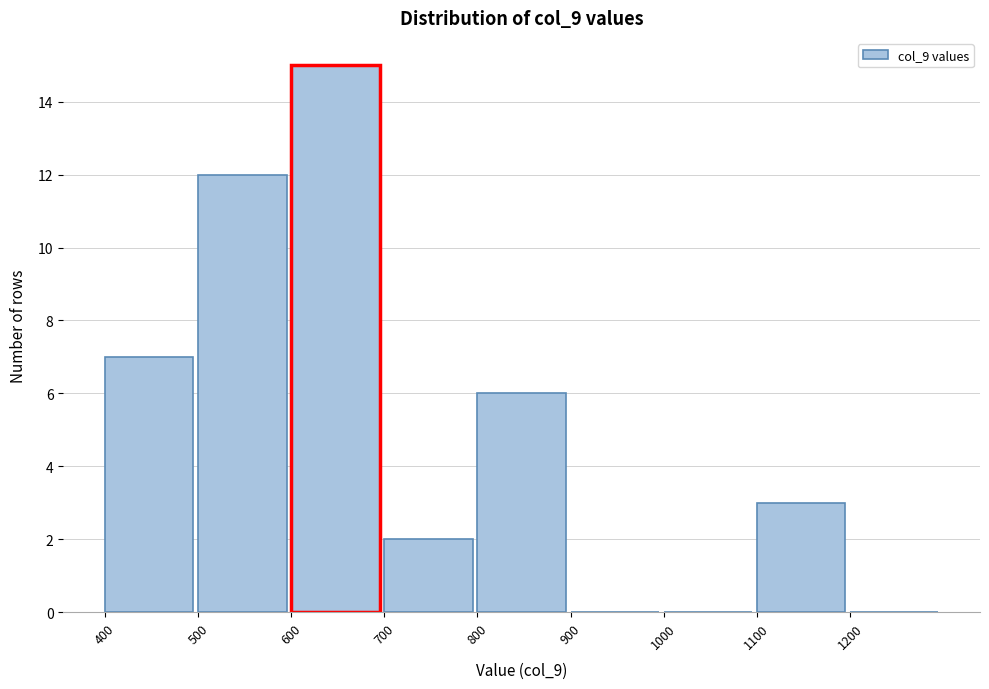

Over which range of the x-axis is the bar tallest?

600 to 700